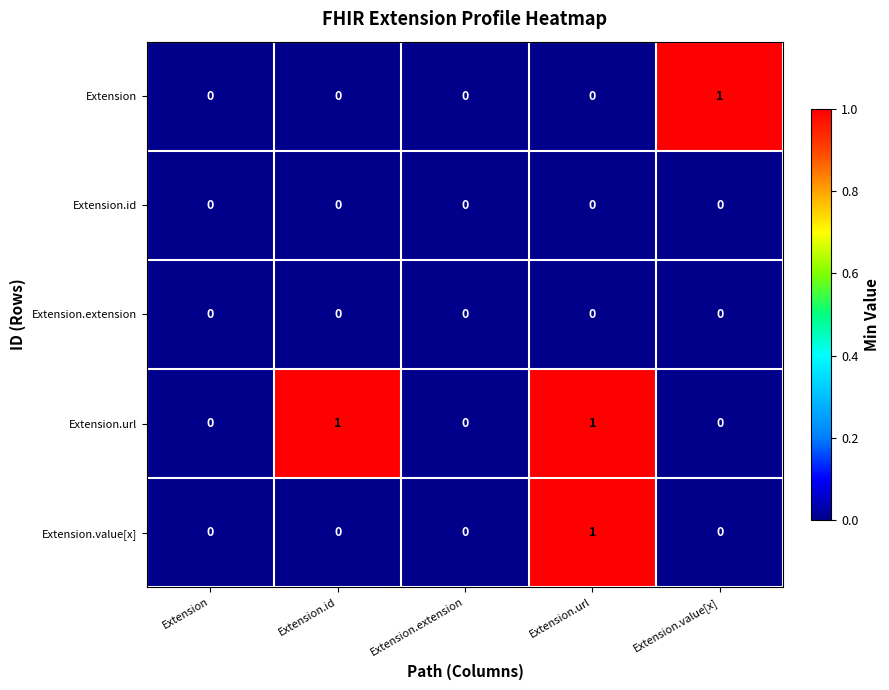

Count the Extension.url values in the range 0 to 1.

5